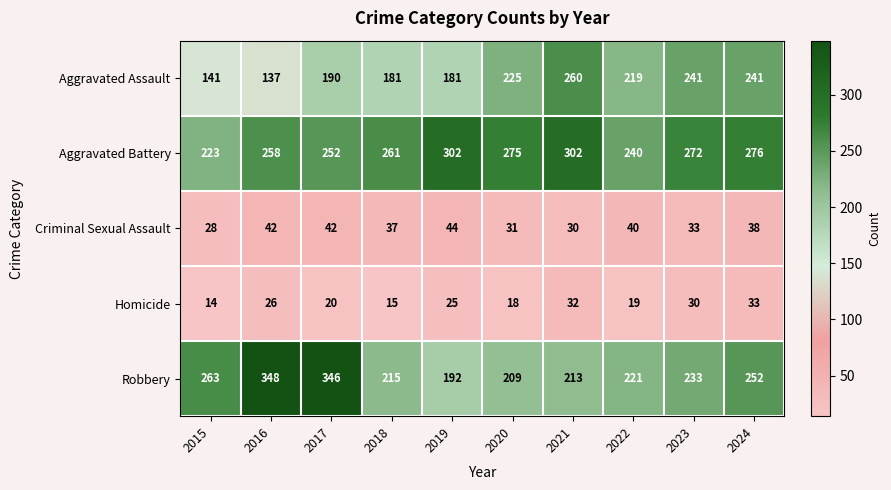

At 2022, list the series in order from smallest to largest.

Homicide, Criminal Sexual Assault, Aggravated Assault, Robbery, Aggravated Battery